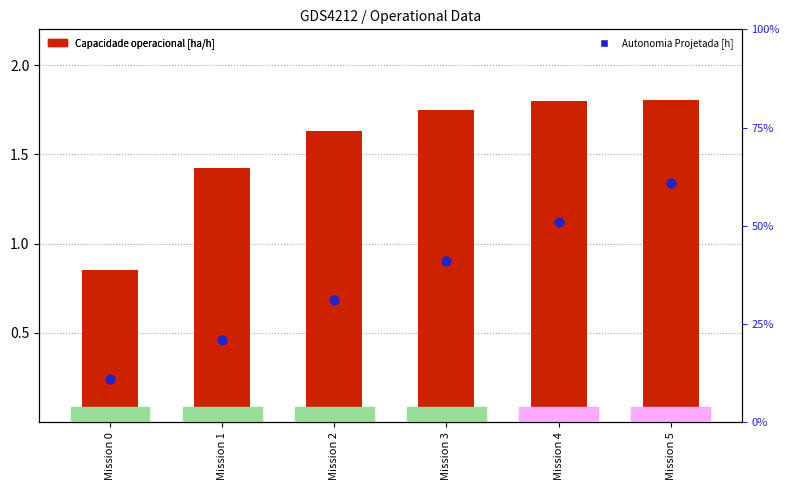

Which series reaches the minimum Y coordinate?

Autonomia Projetada [h]